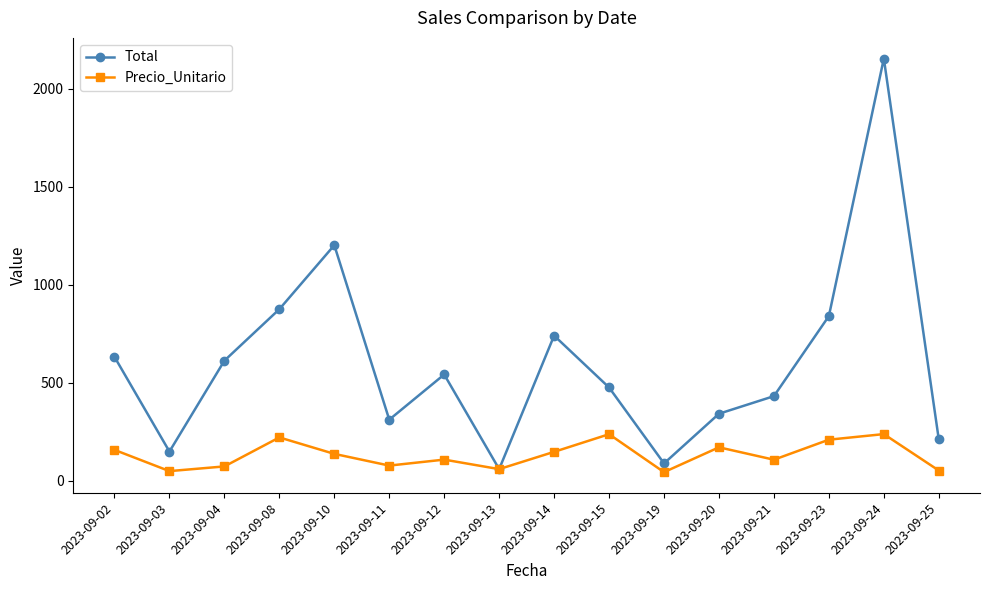

How many lines are shown in the chart?

2